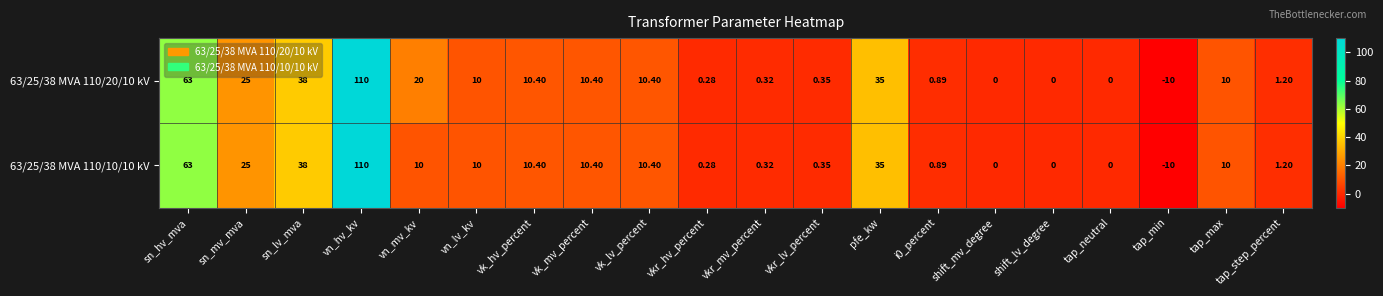

Where does the 63/25/38 MVA 110/20/10 kV series first go above 10?

sn_hv_mva